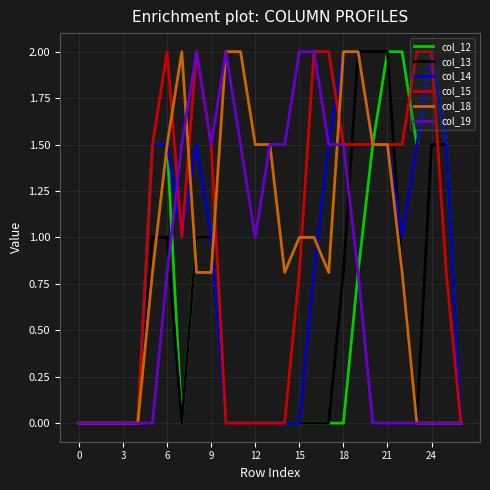

Is it true that col_15 equals 1.5 at 21?

True